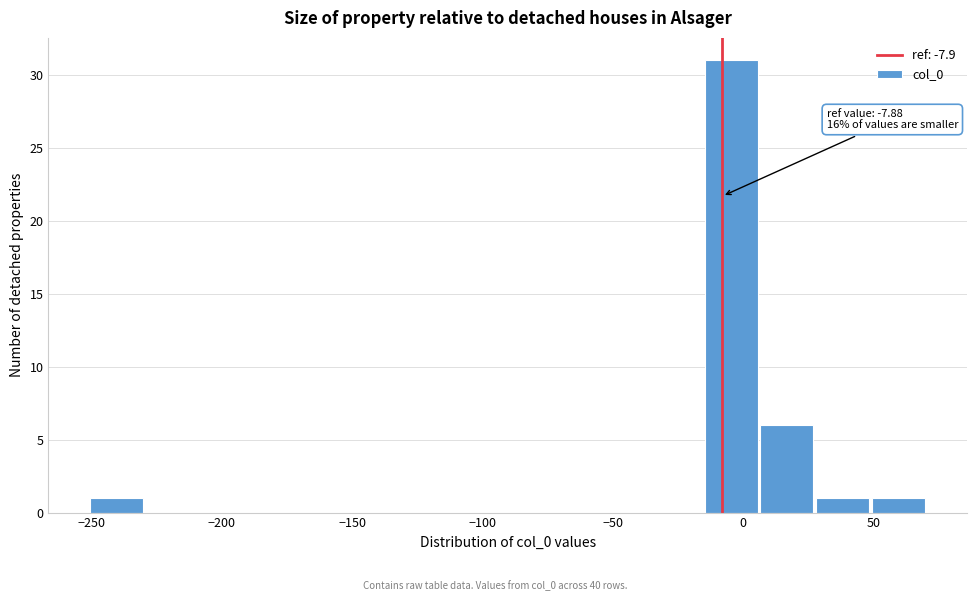

Over which range of the x-axis is the bar tallest?

-15 to 5